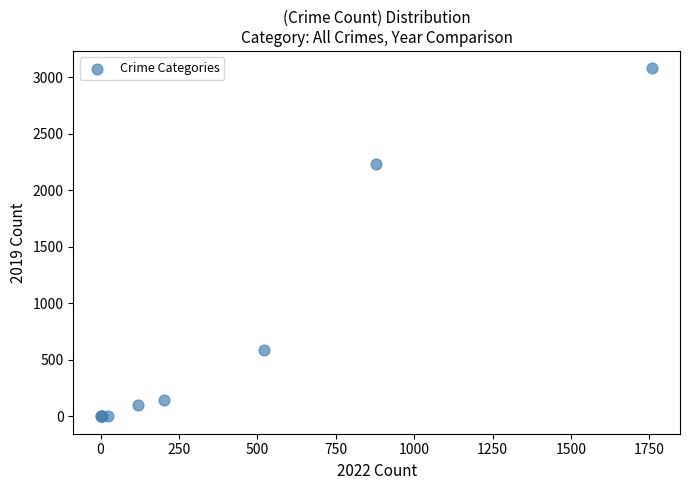

What Y value in the scatter plot is closest to 1540?

2230